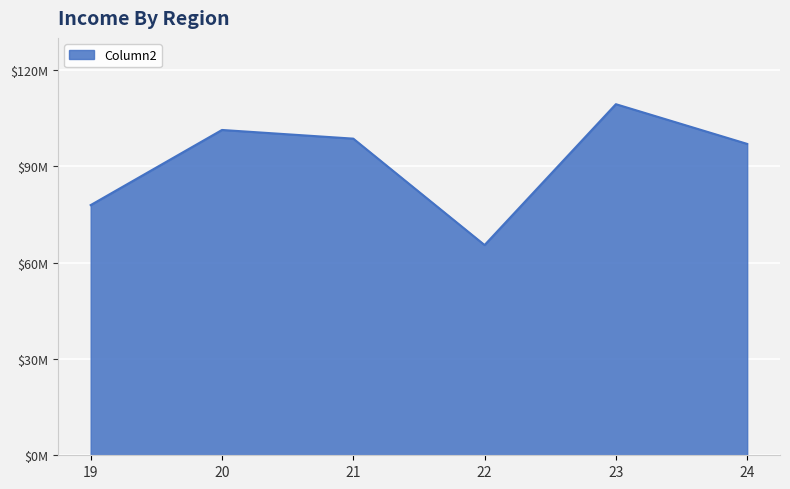

How many interior local peaks (higher than both neighbors) does the data have?

2